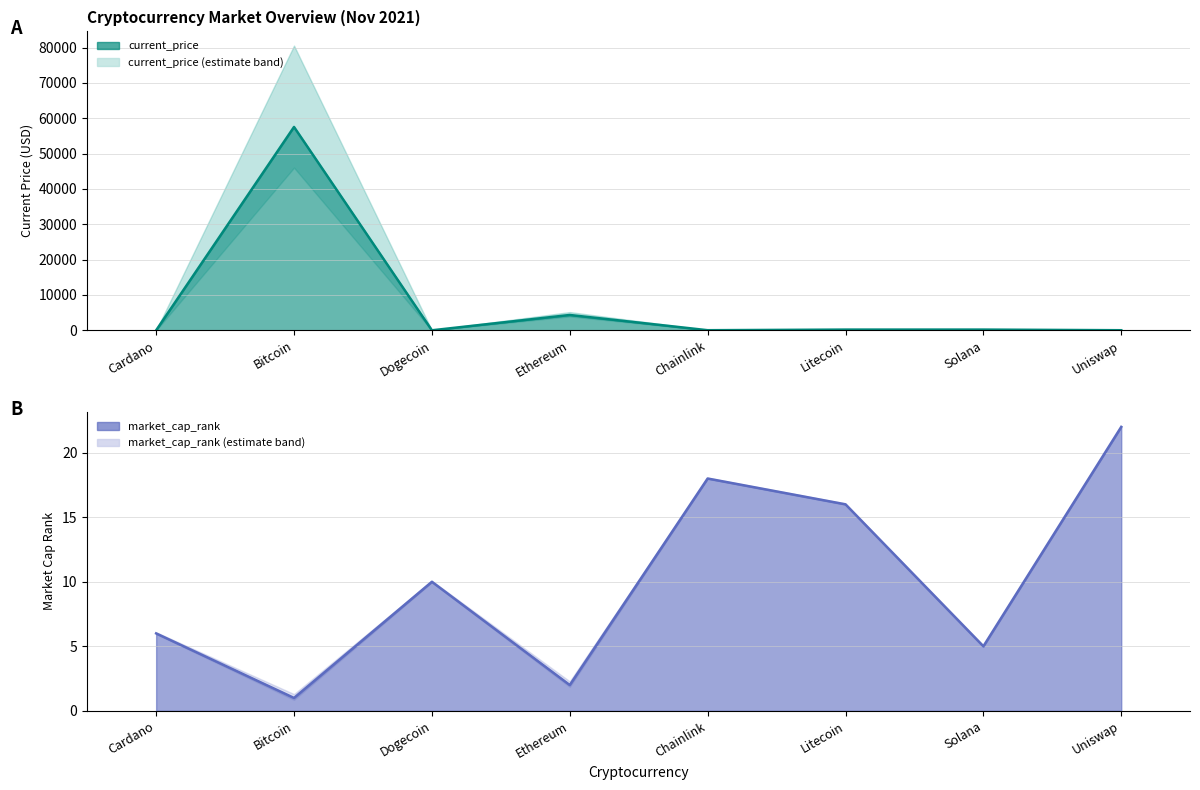

Reading left to right, transcribe all the data shown in this chart.

current_price: 1.6	57548.0	0.2	4338.6	24.9	199.4	201.8	20.0
market_cap_rank: 6.0	1.0	10.0	2.0	18.0	16.0	5.0	22.0